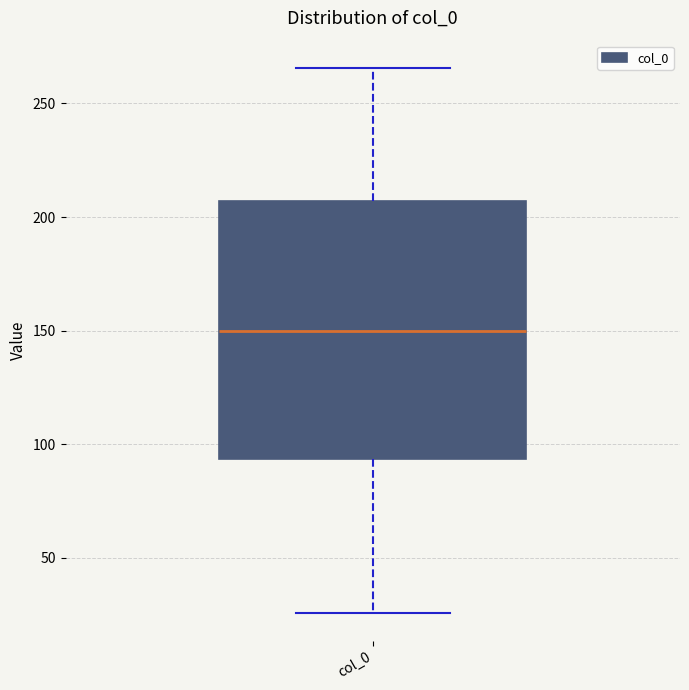

Read this box plot against the y-axis: the position of the median line, the range covered by the box, and the ends of both whiskers. The values are not printed on the chart, so give them approximately, as read against the axis.

median 150, box 95 to 205, whiskers 25 to 265